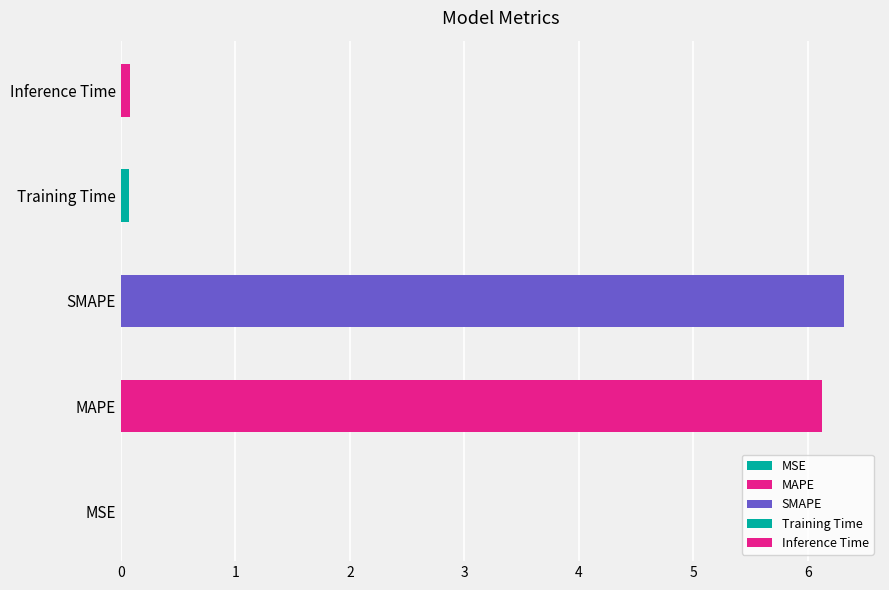

List the labels in order of value, largest first.

SMAPE, MAPE, Inference Time, Training Time, MSE